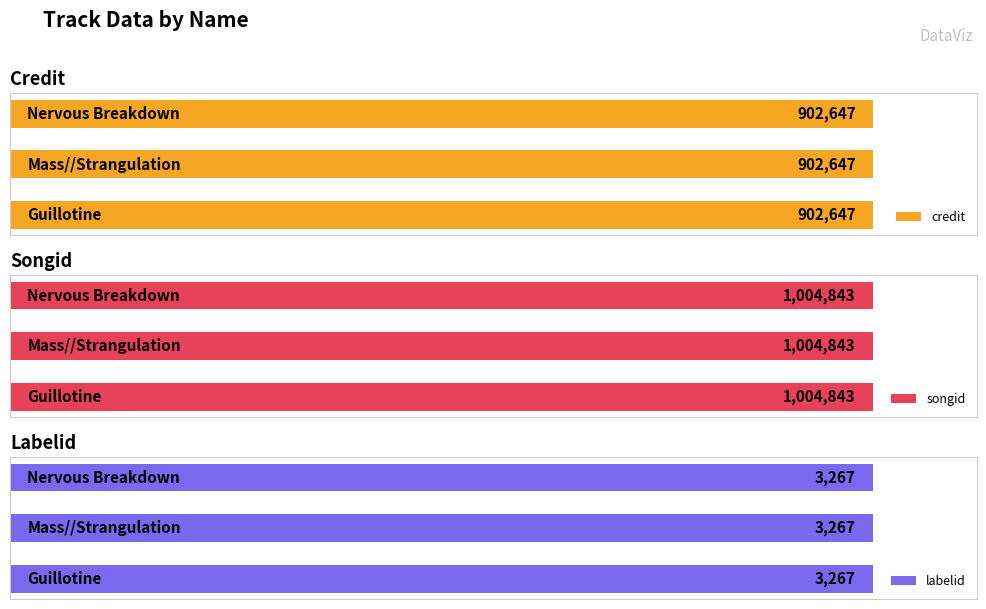

How many bars are there in each group?

3